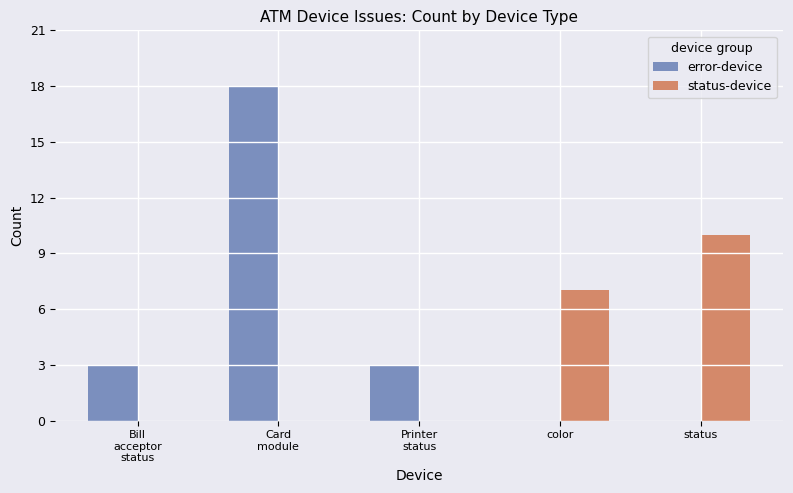

Where is status-device nearest to the value 5?

color